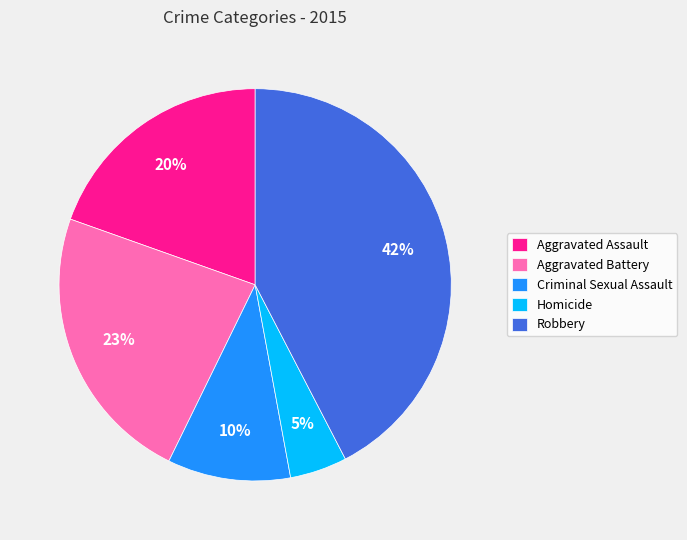

Which category has the biggest portion of the pie?

Robbery